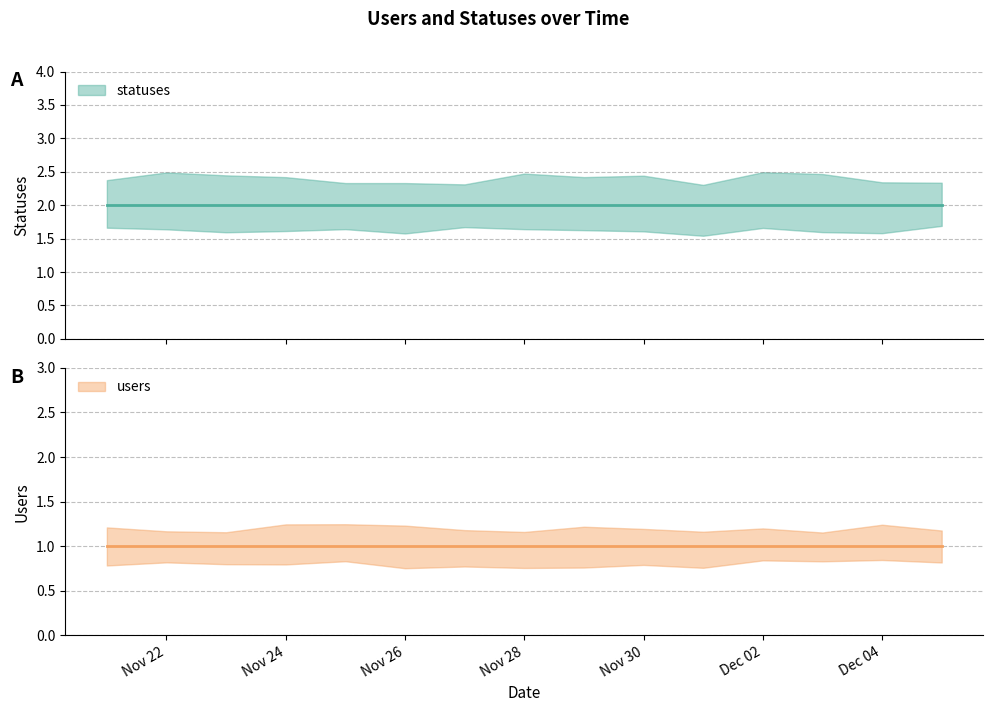

What value does the users series have at 2022-11-21?

1